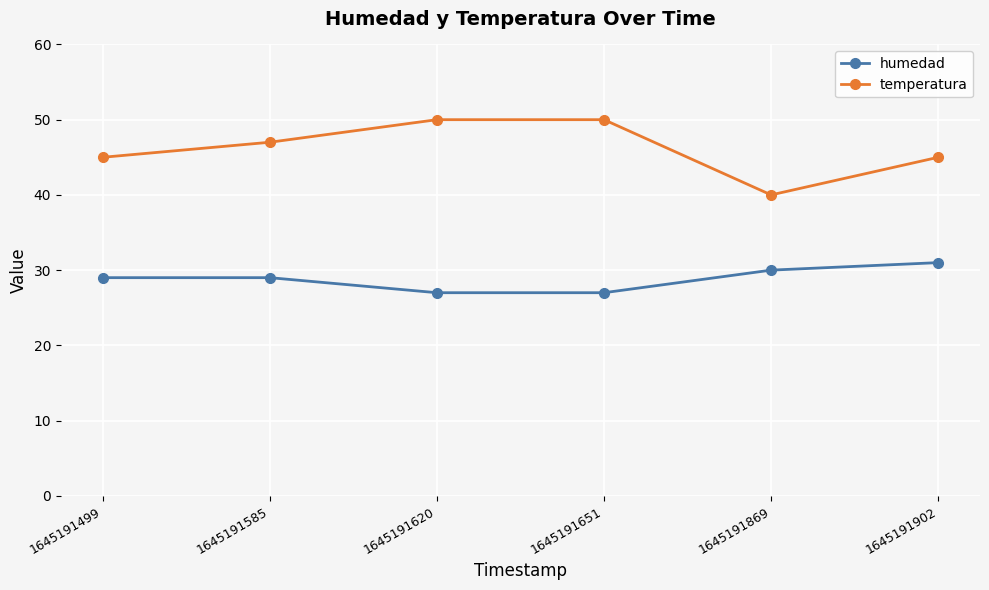

Is this an area chart (filled region under the line)?

No